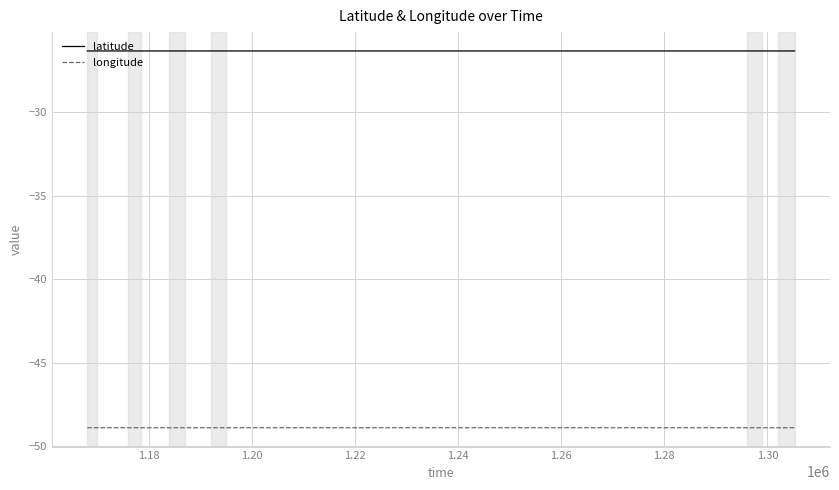

Rank the series by their average value, from lowest to highest.

longitude, latitude